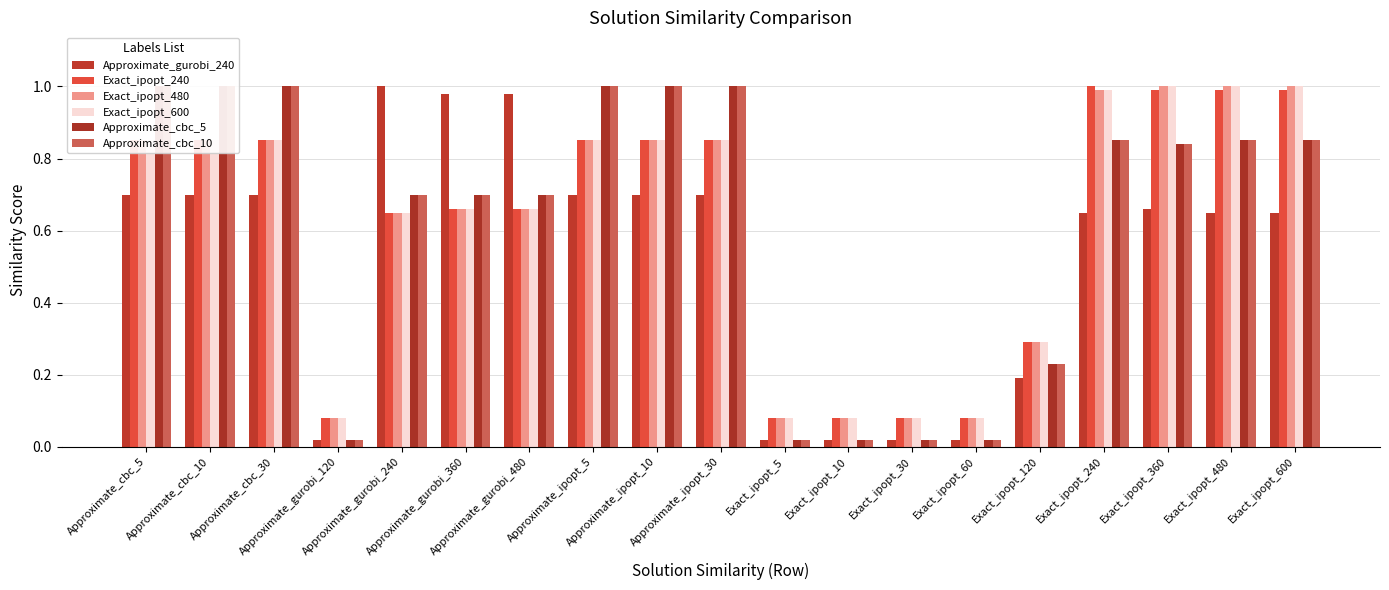

How many bars are there in total?

114